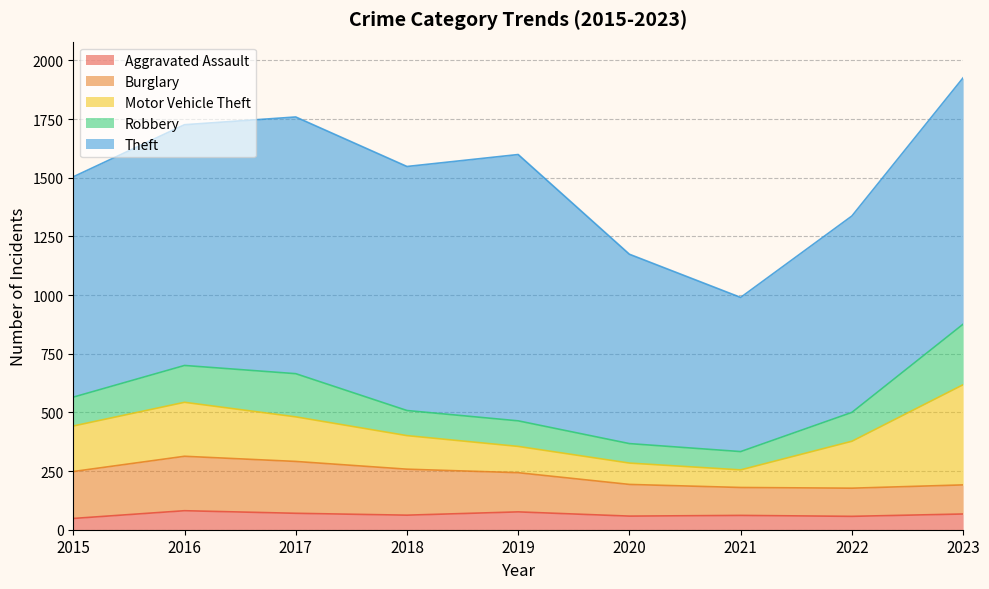

How many values in the Aggravated Assault series are below 62?

4